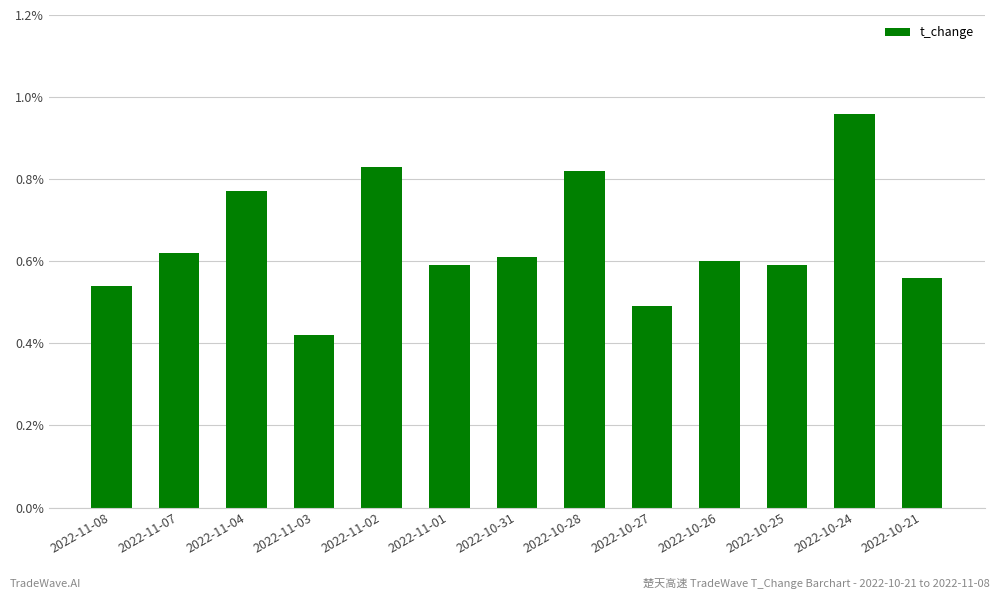

What is the difference between the values at 2022-10-25 and 2022-10-27?

0.1